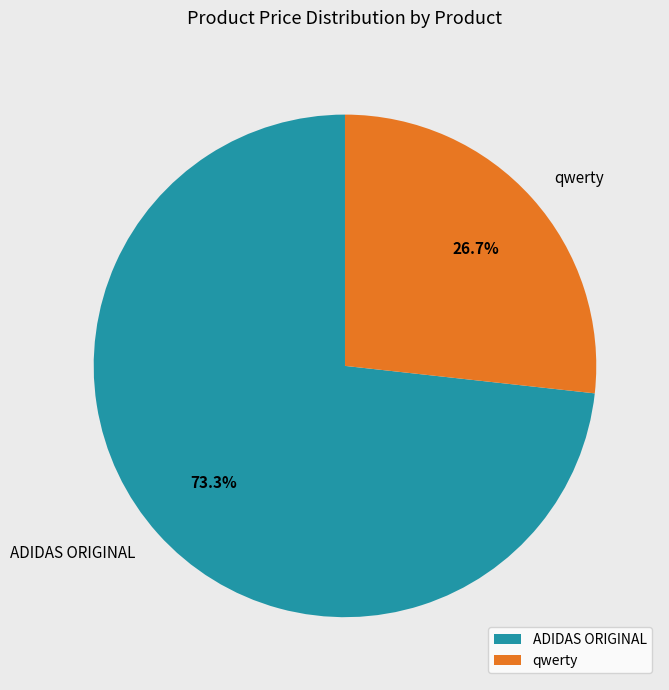

Which slice represents more than half of the pie?

ADIDAS ORIGINAL